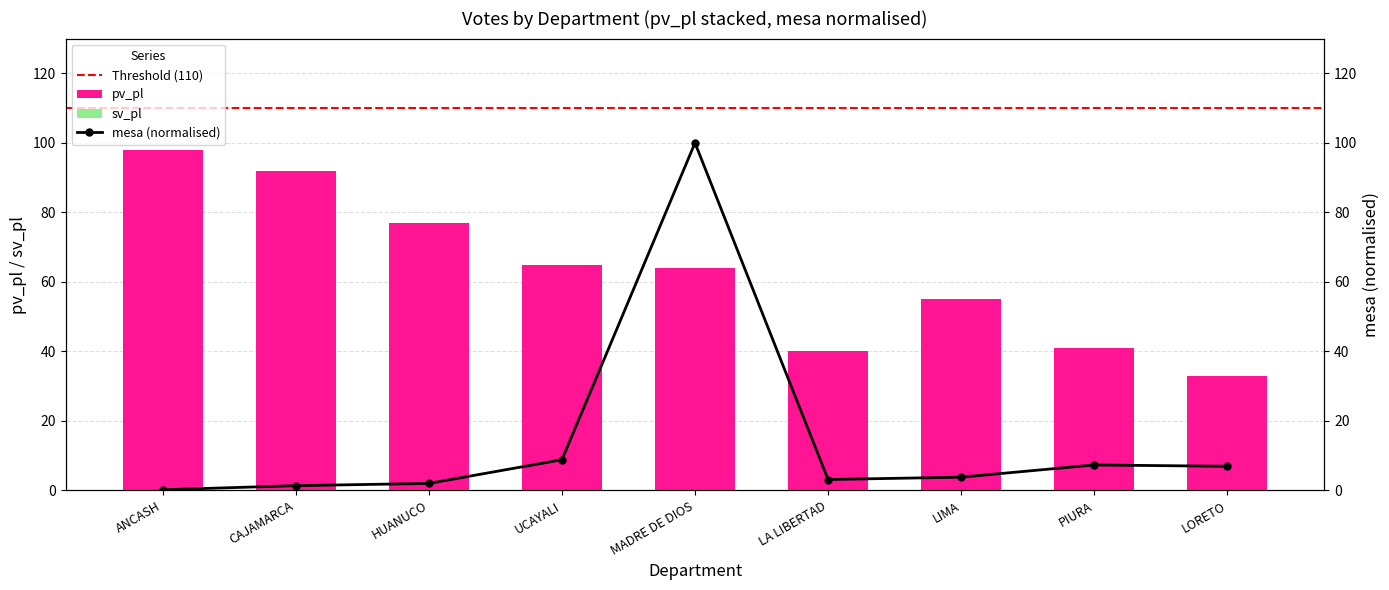

What value does the mesa series have at MADRE DE DIOS?

100.0